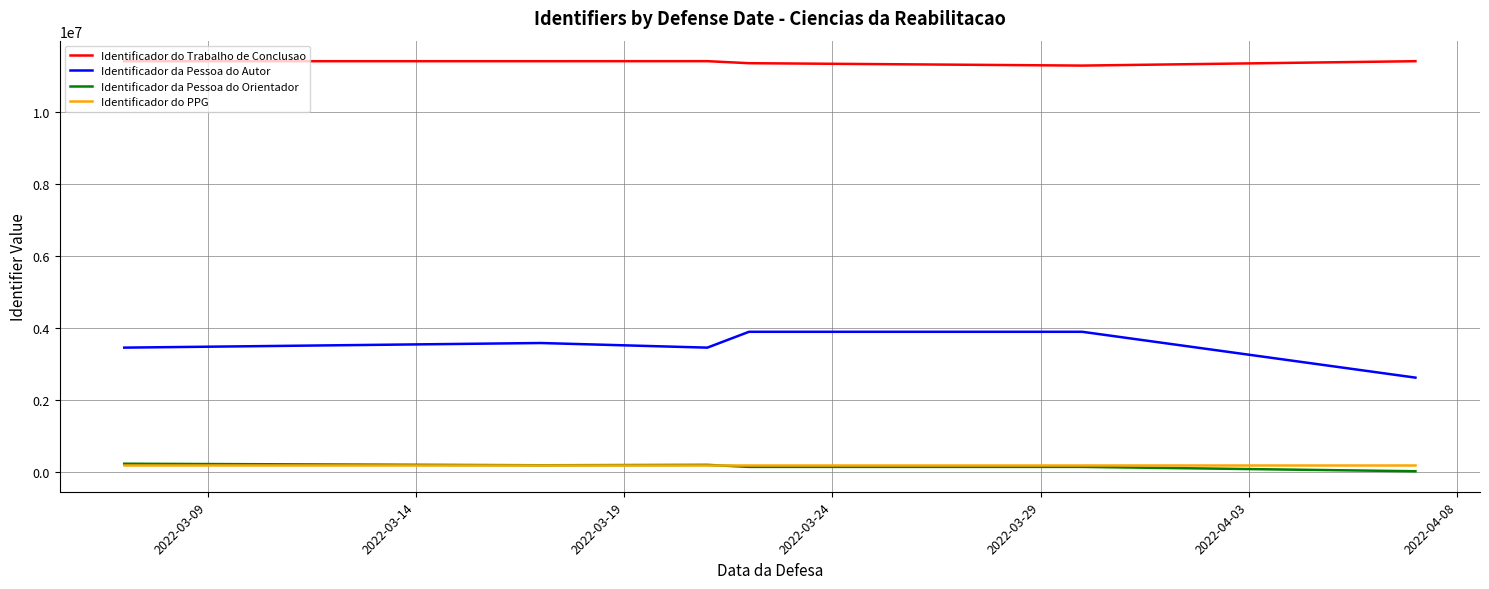

What are all the series names shown in the legend?

Identificador do Trabalho de Conclusao, Identificador da Pessoa do Autor, Identificador da Pessoa do Orientador, Identificador do PPG